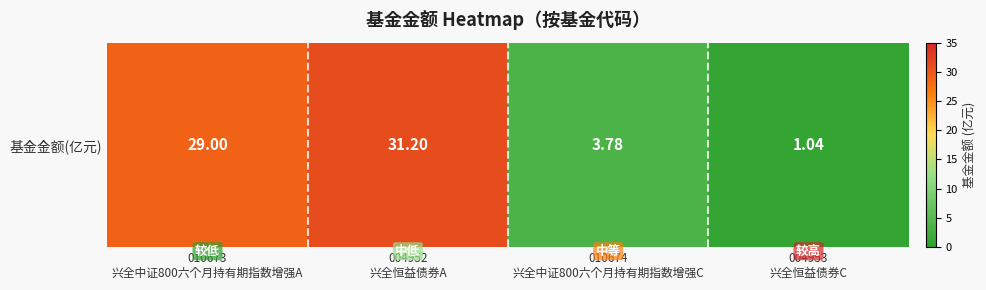

How many data points are less than 29?

2